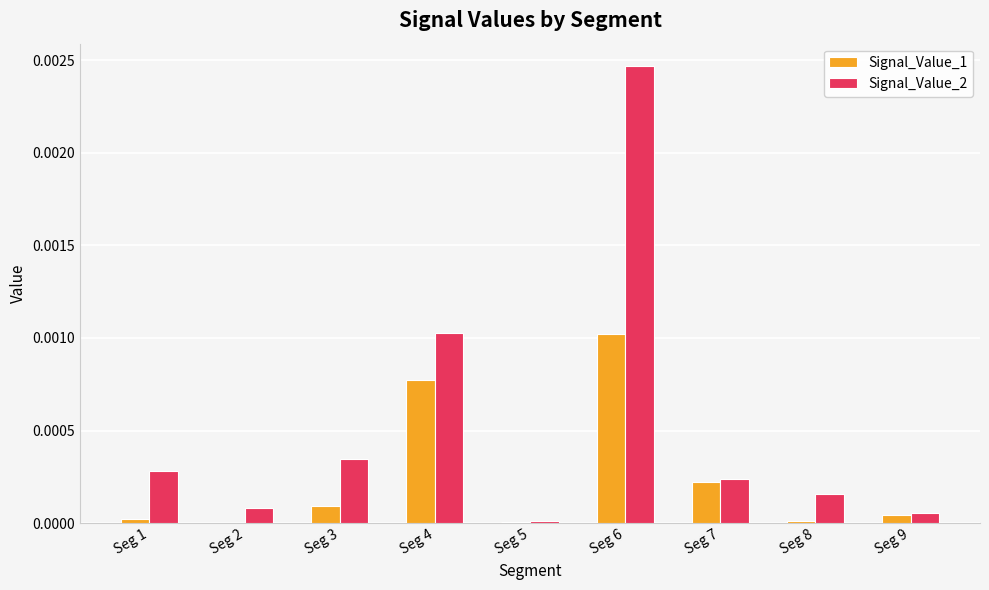

Which series has the largest total across all categories?

Signal_Value_2